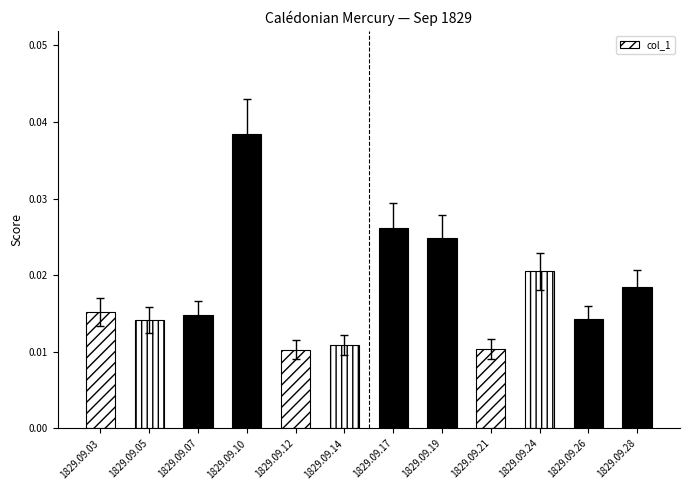

Between 1829.09.24 and 1829.09.14, which is larger?

1829.09.24